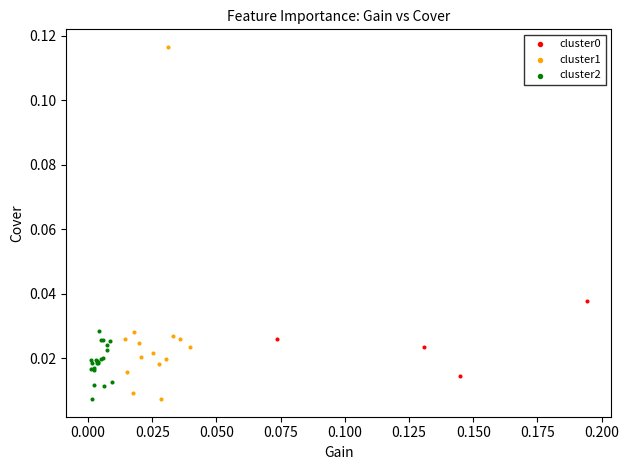

Which series has the largest Y range (max minus min)?

cluster1